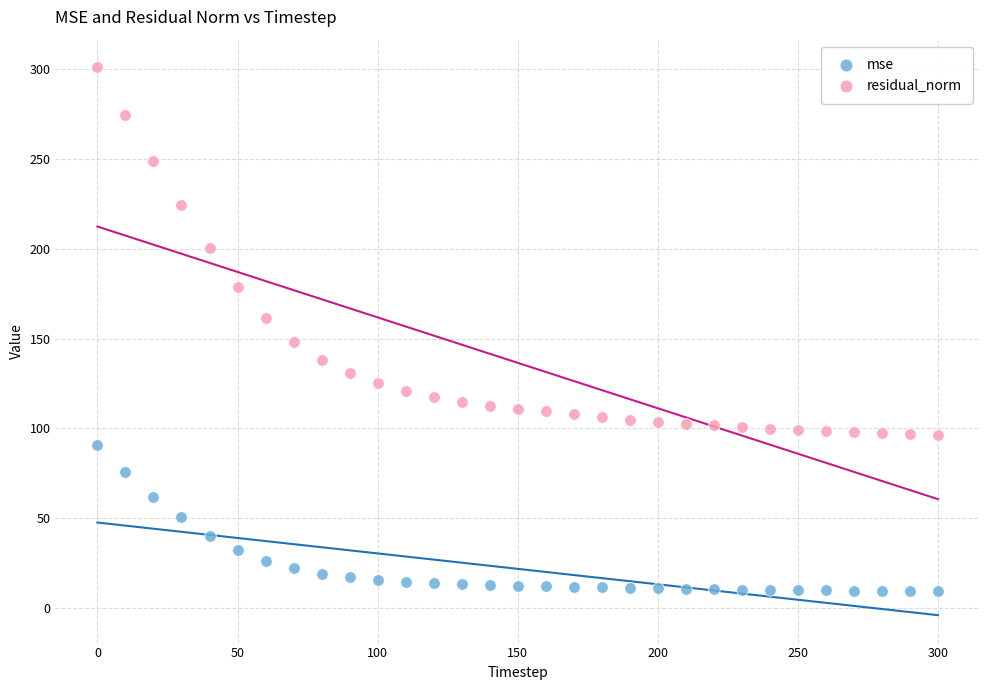

Which series contains the lowest Y value?

mse